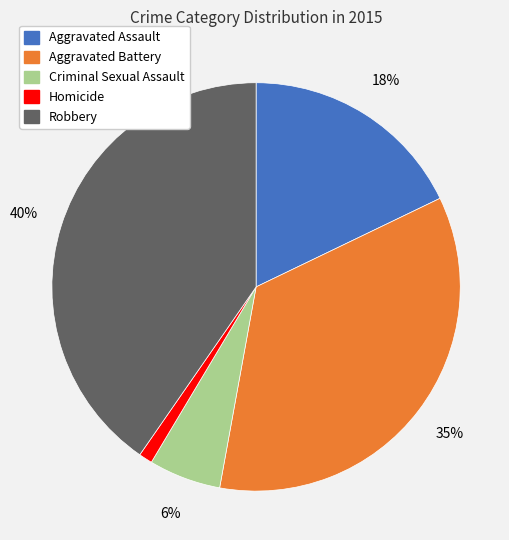

How many slices are in this pie chart?

5